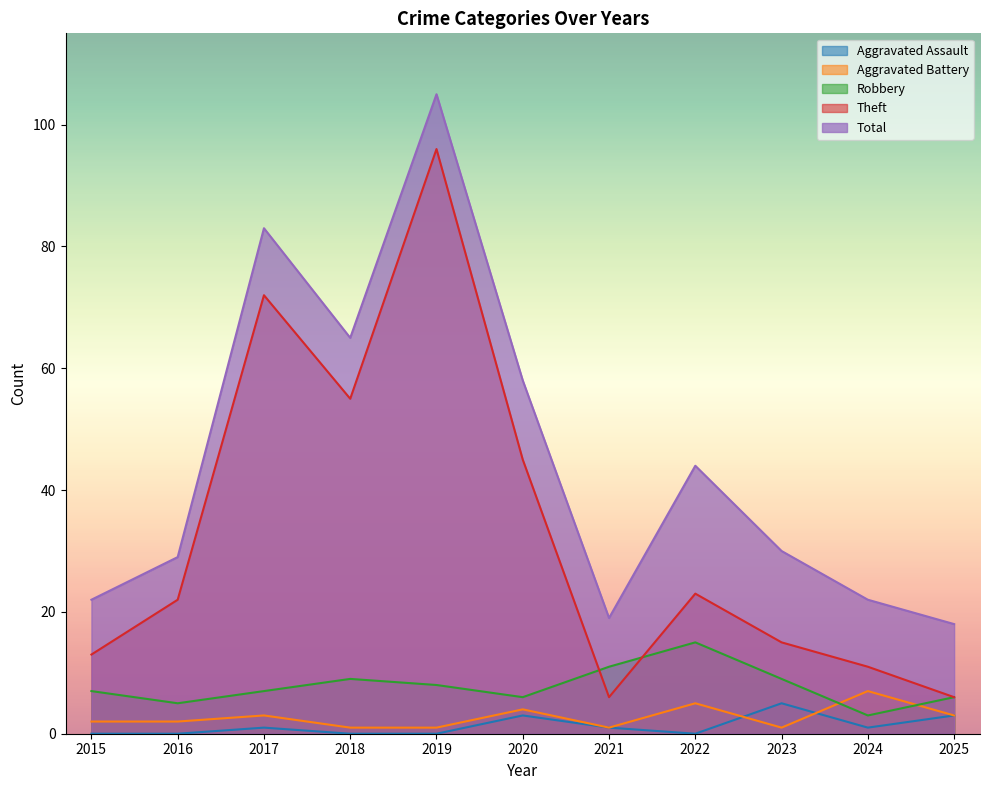

How many lines are shown in the chart?

5